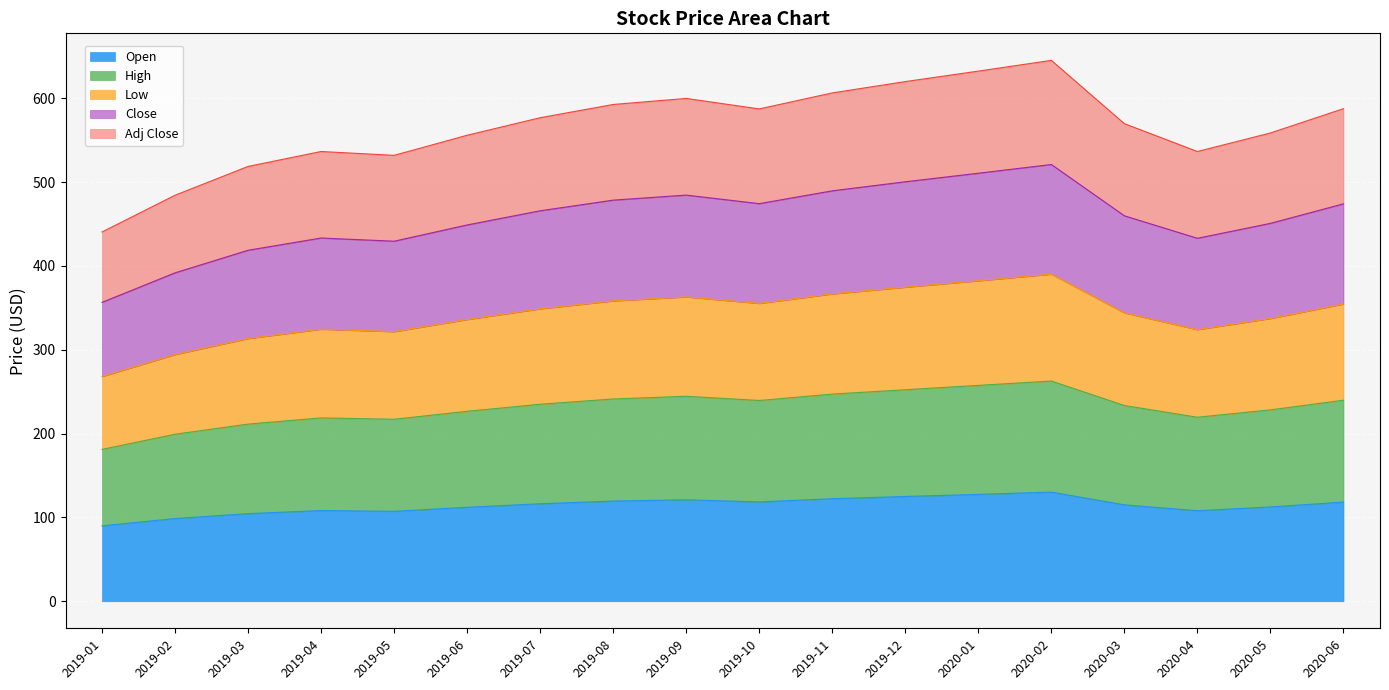

True or false: Adj Close and High cross at least once.

False